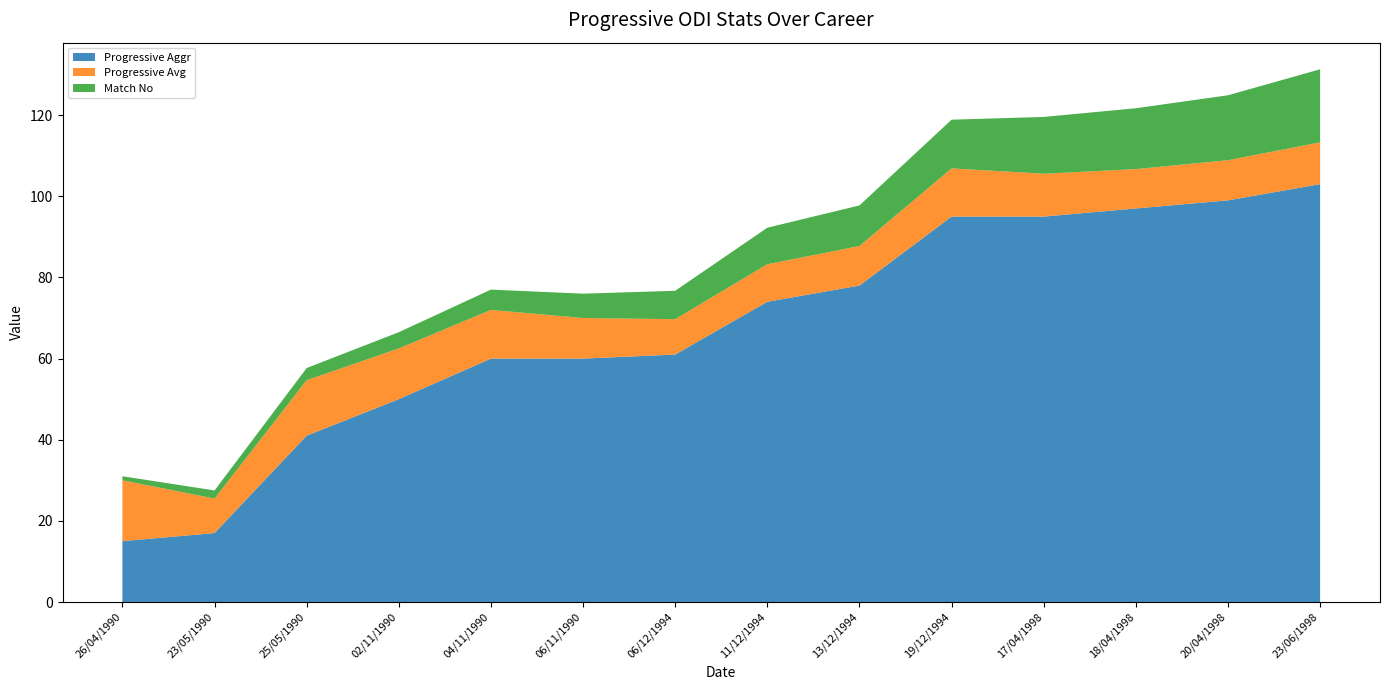

Reading left to right, list all the values displayed in this chart.

Progressive Aggr: 15.0	17.0	41.0	50.0	60.0	60.0	61.0	74.0	78.0	95.0	95.0	97.0	99.0	103.0
Progressive Avg: 15.0	8.5	13.7	12.5	12.0	10.0	8.7	9.2	9.8	11.9	10.6	9.7	9.9	10.3
Match No: 1.0	2.0	3.0	4.0	5.0	6.0	7.0	9.0	10.0	12.0	14.0	15.0	16.0	18.0